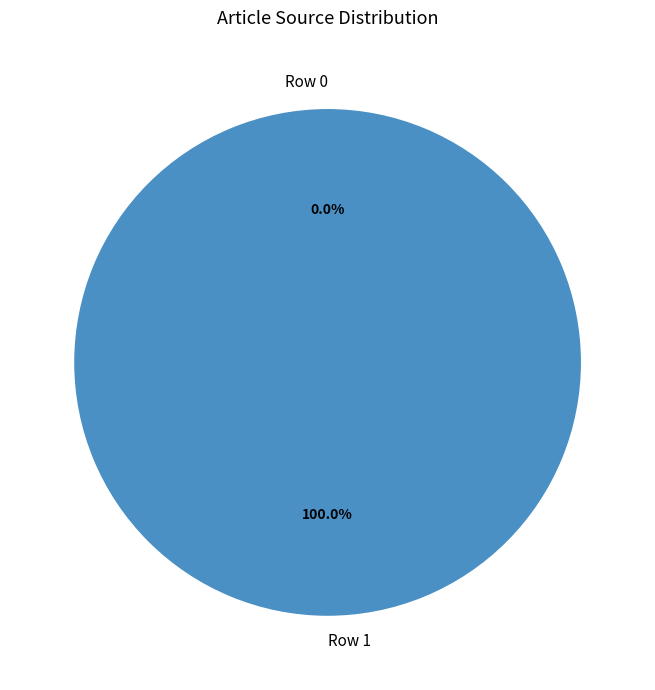

The Row 1 slice represents 100% of the pie. True or false?

True